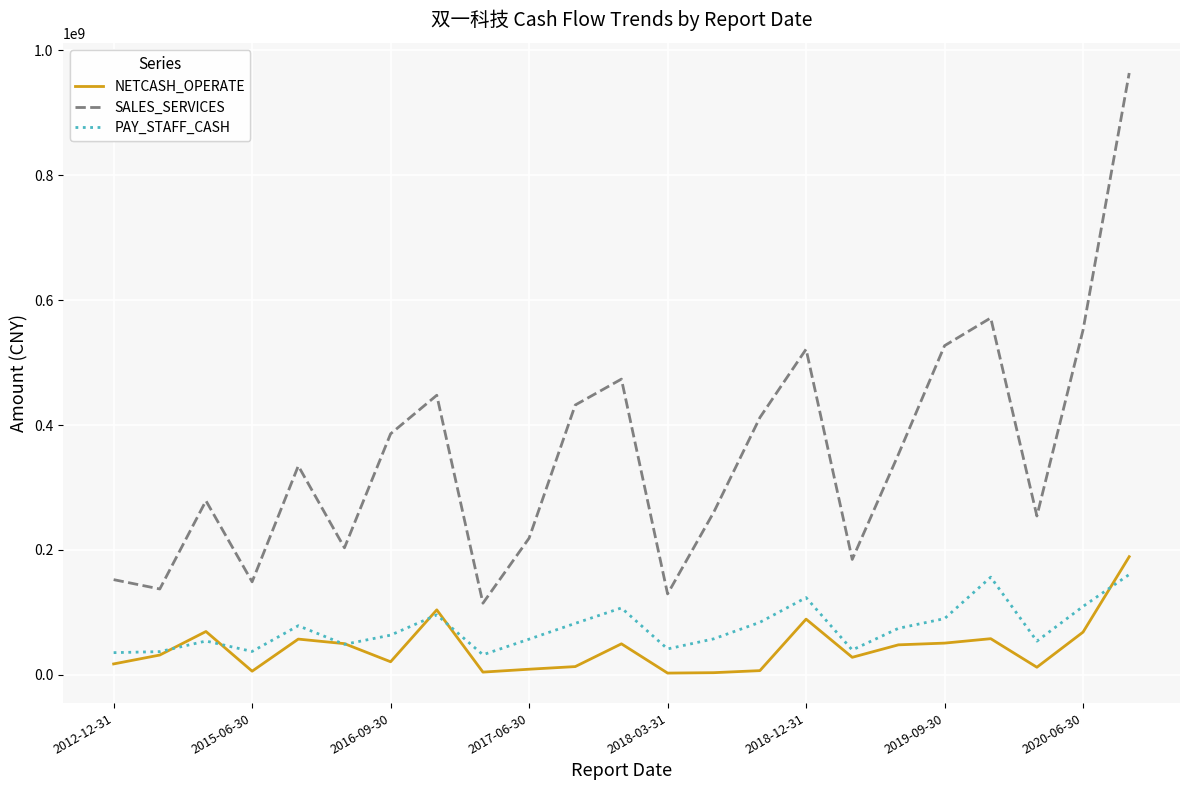

True or false: SALES_SERVICES and PAY_STAFF_CASH intersect in this chart.

False